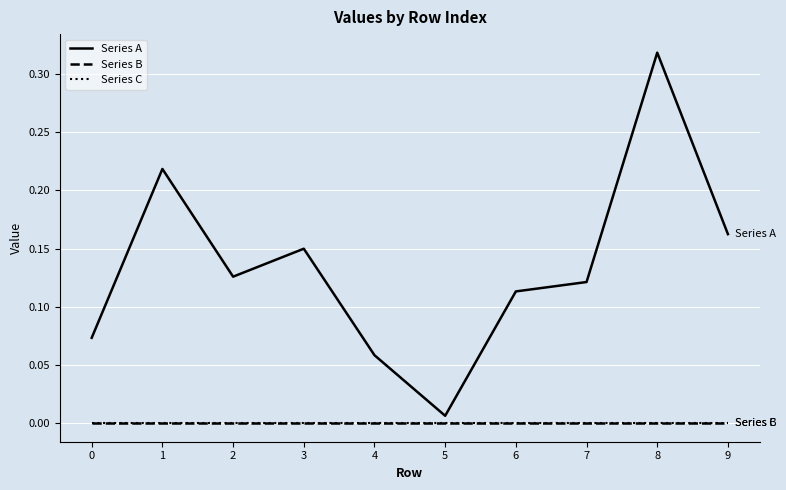

Does the chart have visible grid lines?

Yes